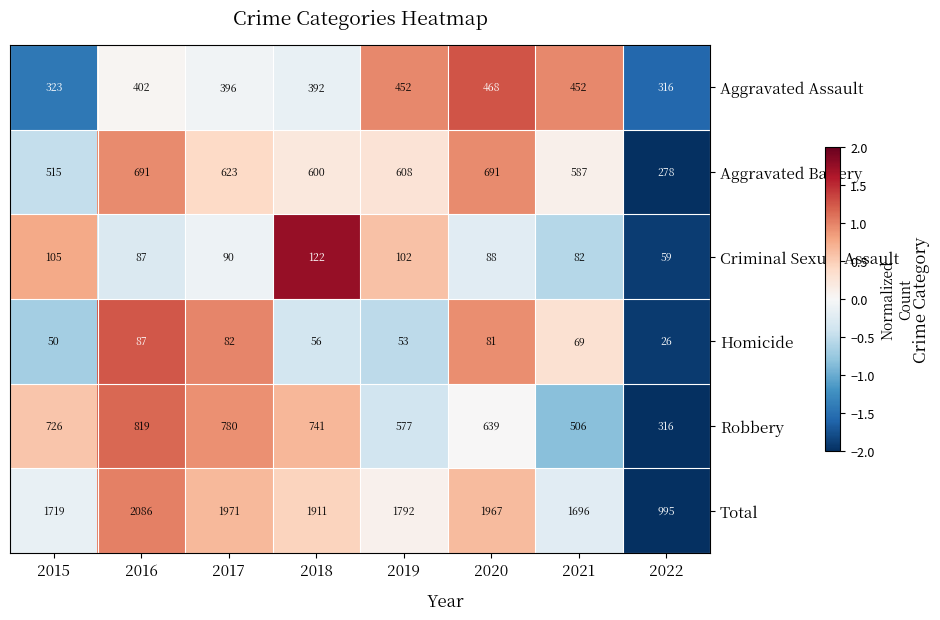

Rank the series by their maximum value, from highest to lowest.

Total, Robbery, Aggravated Battery, Aggravated Assault, Criminal Sexual Assault, Homicide